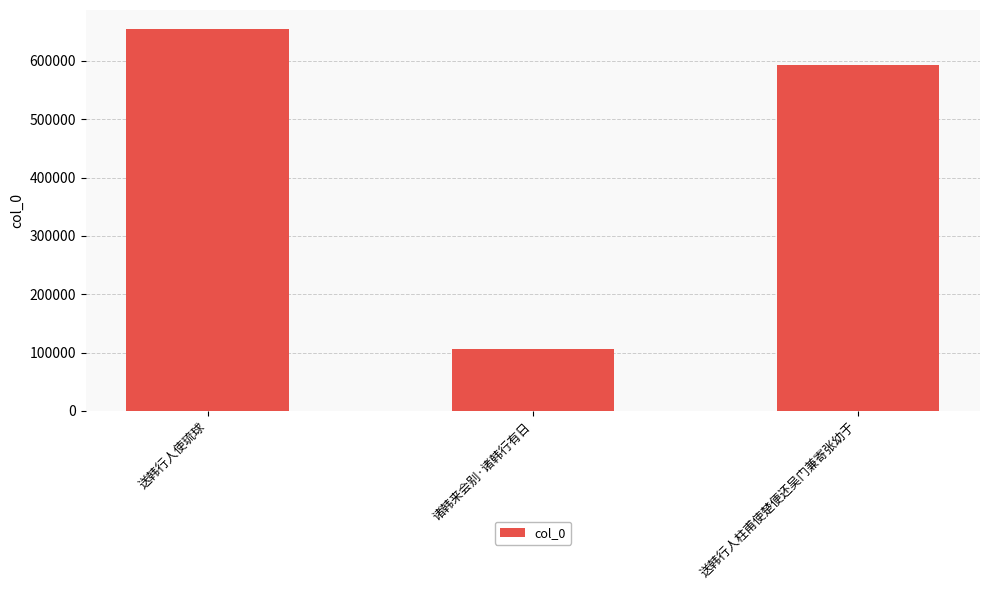

What is the smallest value displayed?

105750